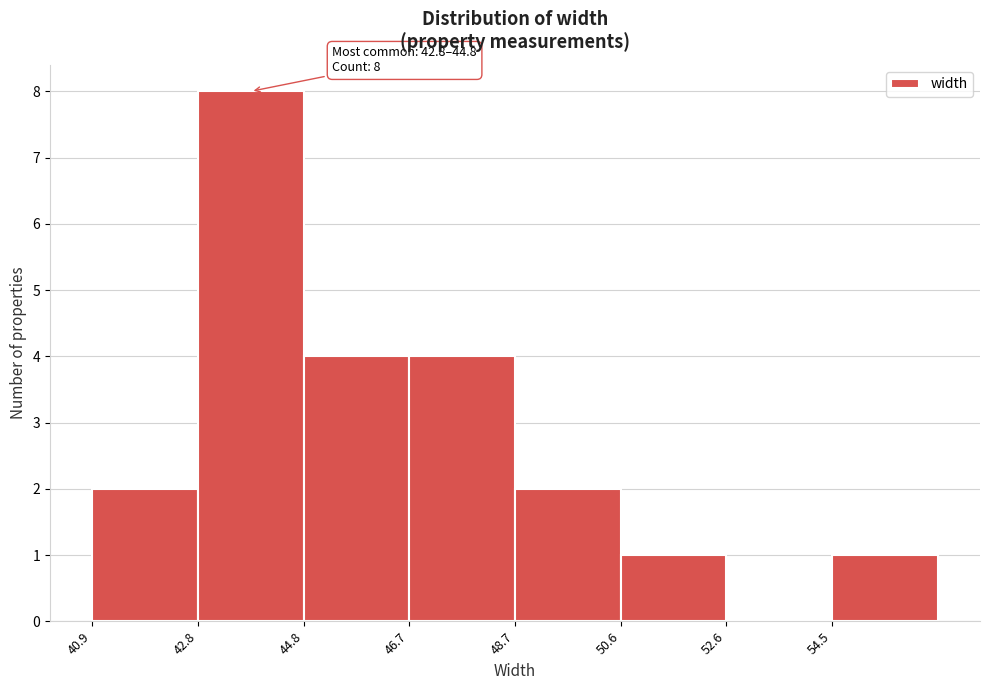

Which range on the x-axis has the tallest bar?

42.8 to 44.8